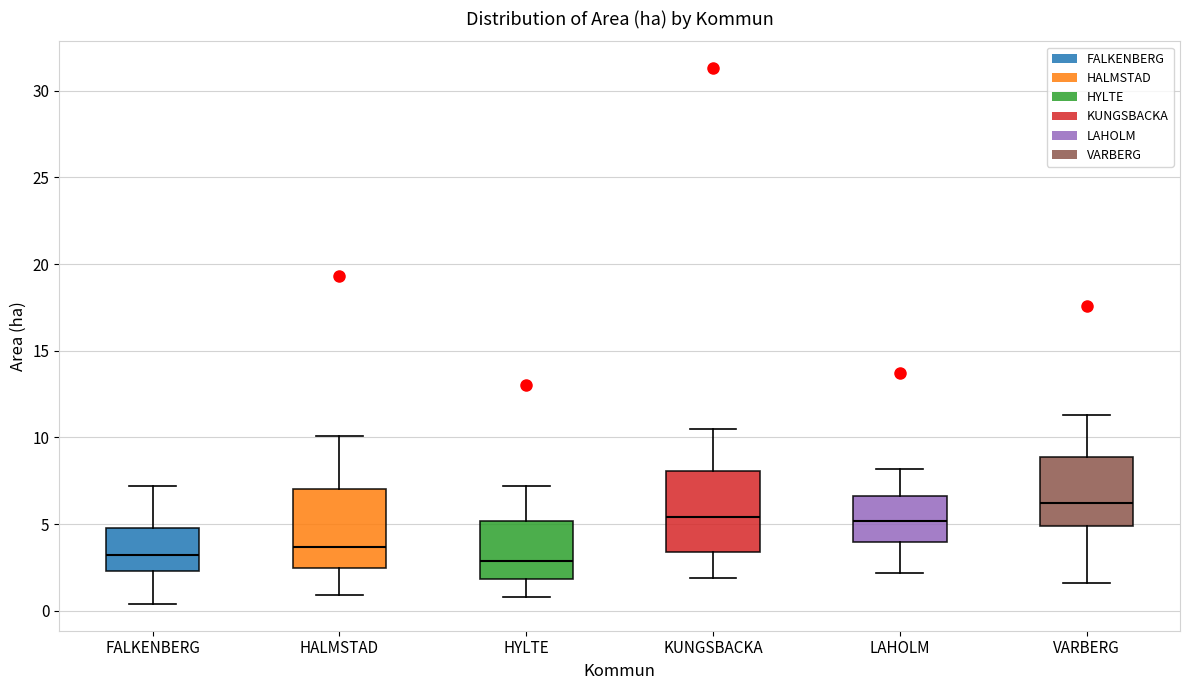

Where is the lower edge of the box for HYLTE on the y-axis? The values are not printed on the chart, so give them approximately, as read against the axis.

2.0